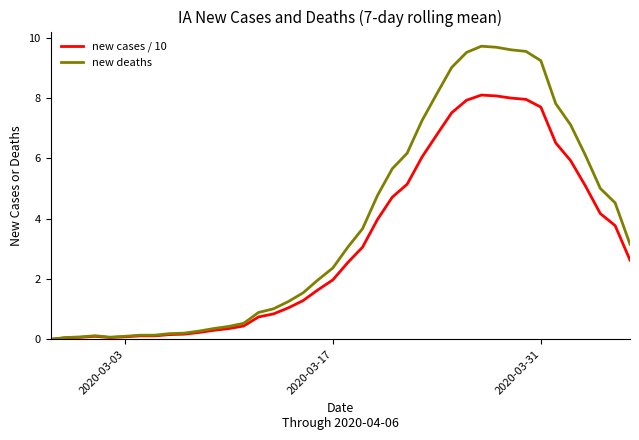

Which series has the largest total across all categories?

new deaths